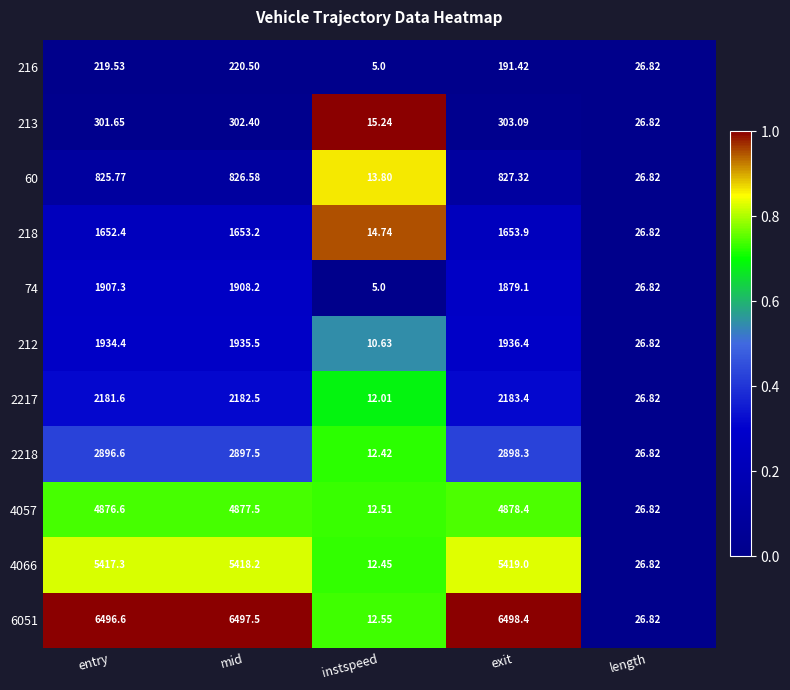

Rank the categories by 216 value from highest to lowest.

mid, entry, exit, length, instspeed